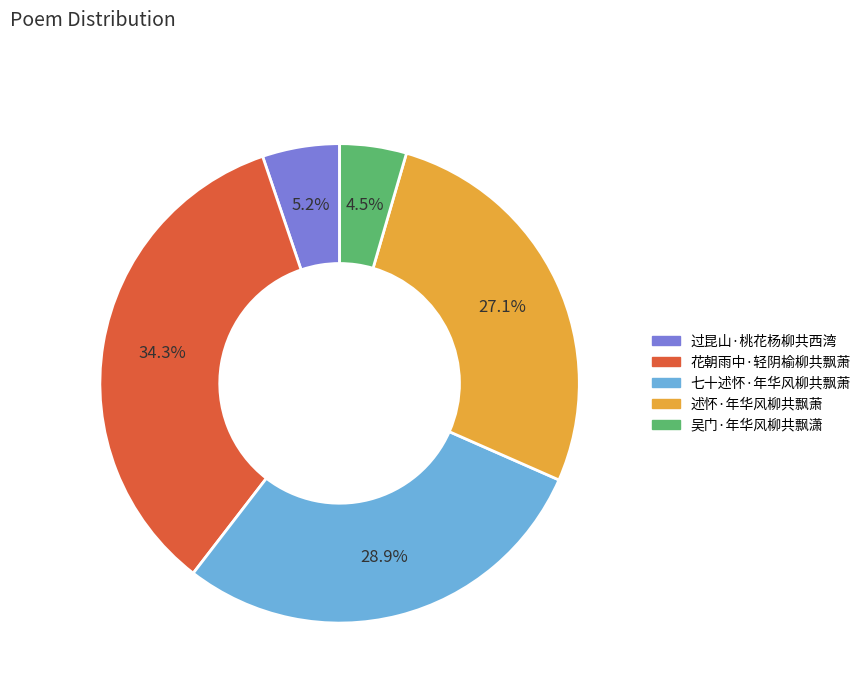

What percentage do 述怀·年华风柳共飘萧 and 吴门·年华风柳共飘潇 together represent?

31.6%